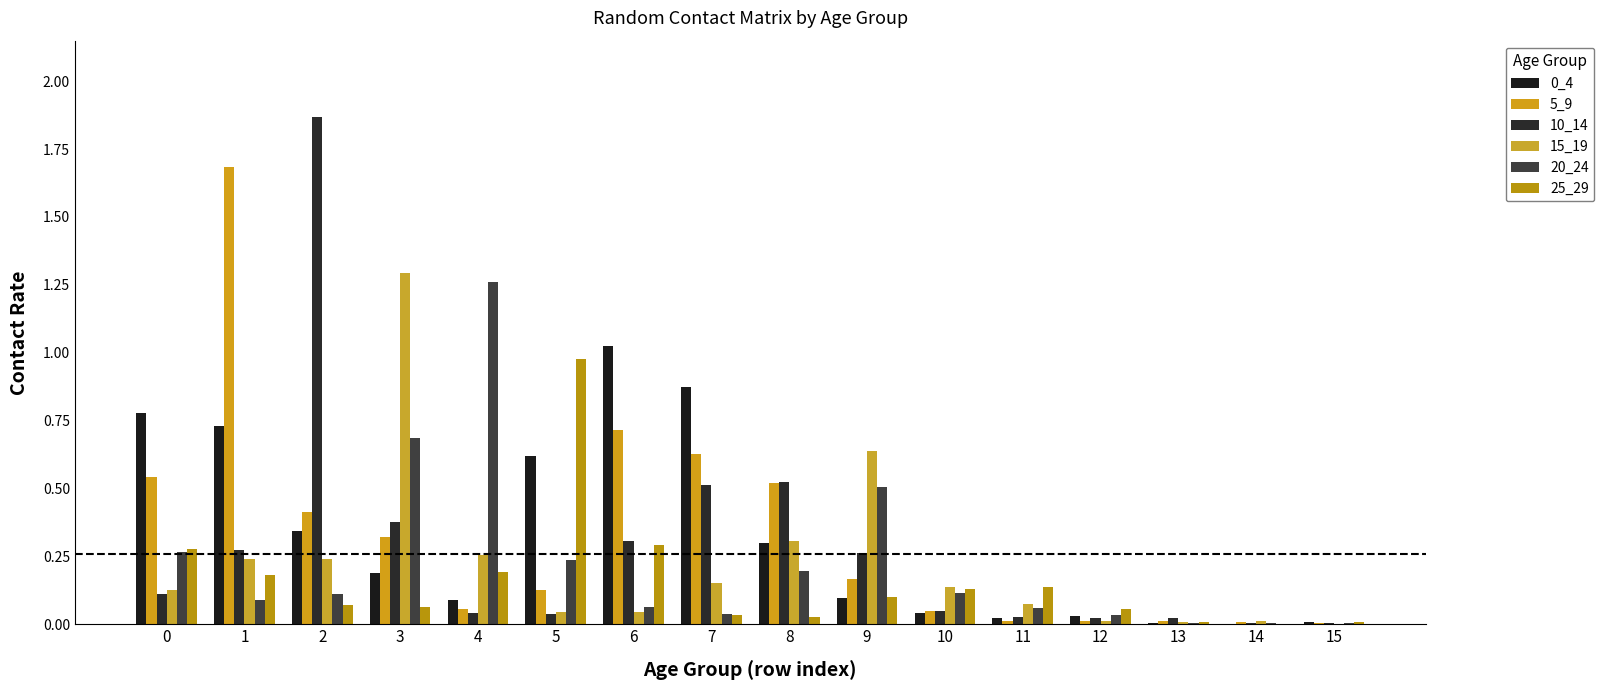

What is the value of the 10_14 bar at the 3rd from the left?

1.9